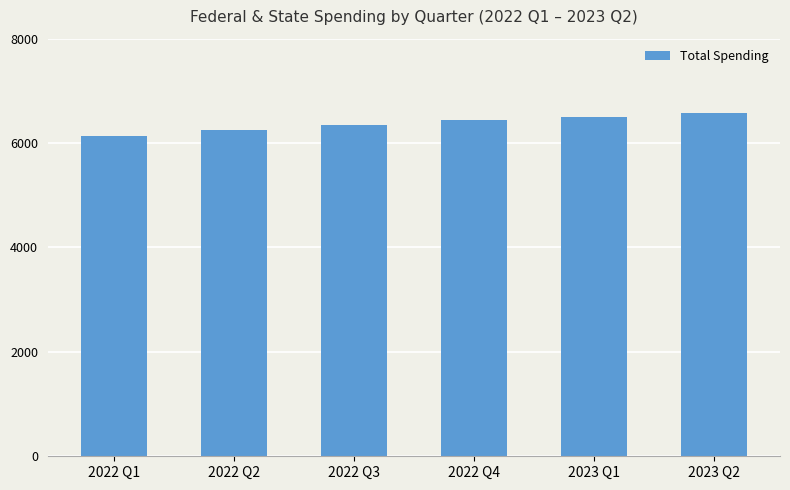

Rank the categories by value from highest to lowest.

2023 Q2, 2023 Q1, 2022 Q4, 2022 Q3, 2022 Q2, 2022 Q1